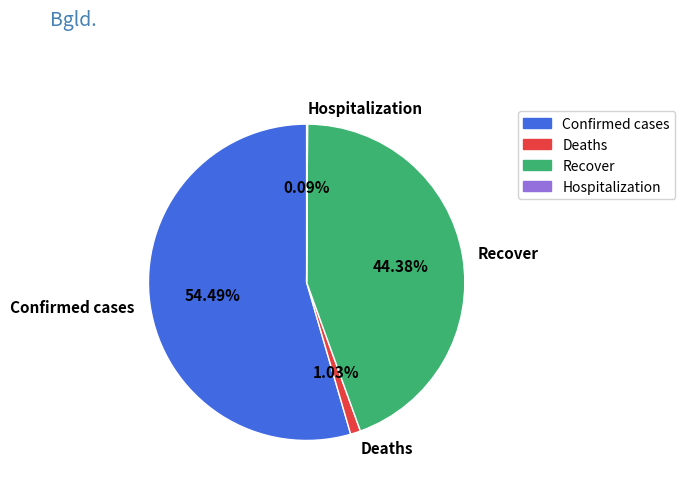

What is the largest slice in the pie chart?

Confirmed cases